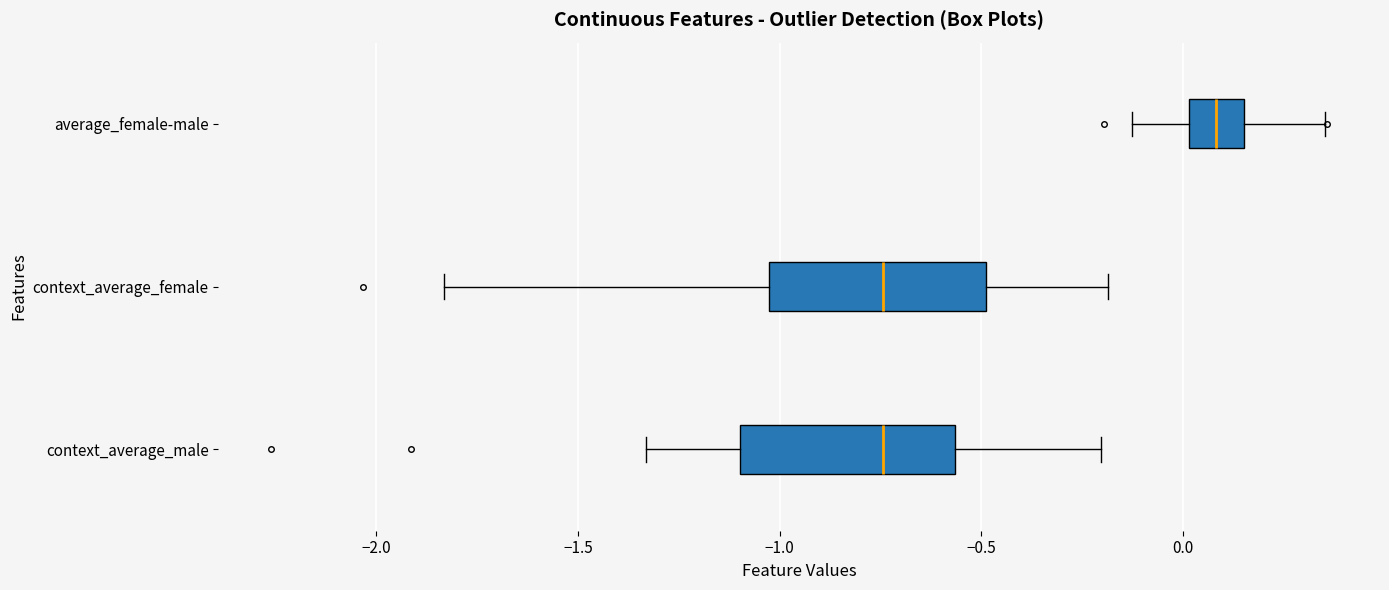

Which box's median line is the furthest to the right?

average_female-male